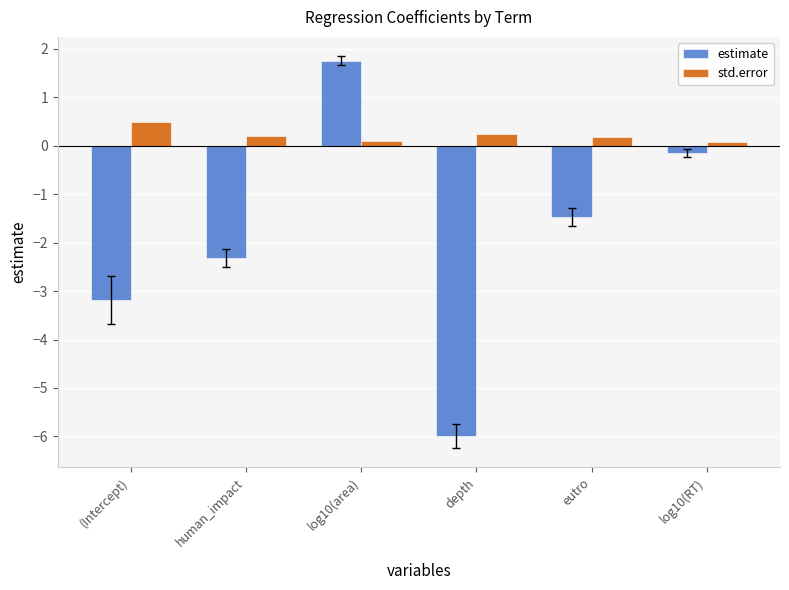

What is the value of the estimate bar at the 4th from the left?

-6.0